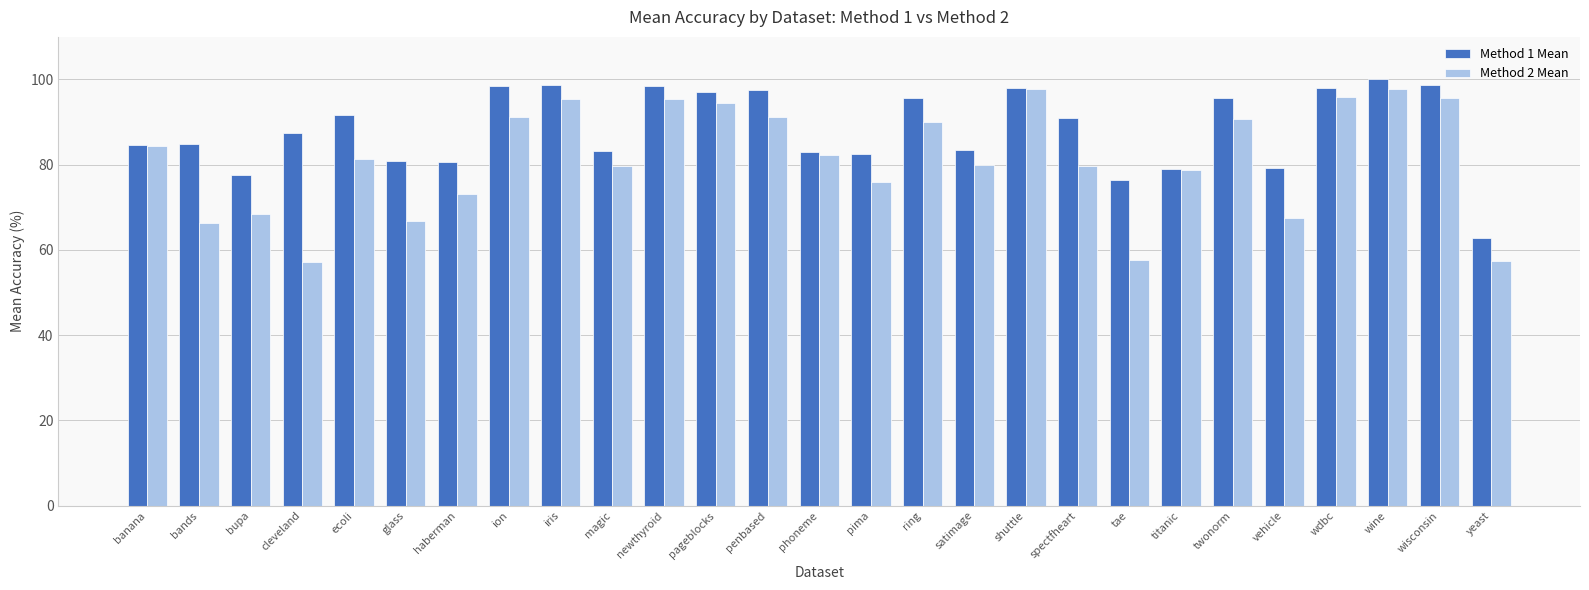

The value of Method 1 Mean at banana is 58.8. True or false?

False